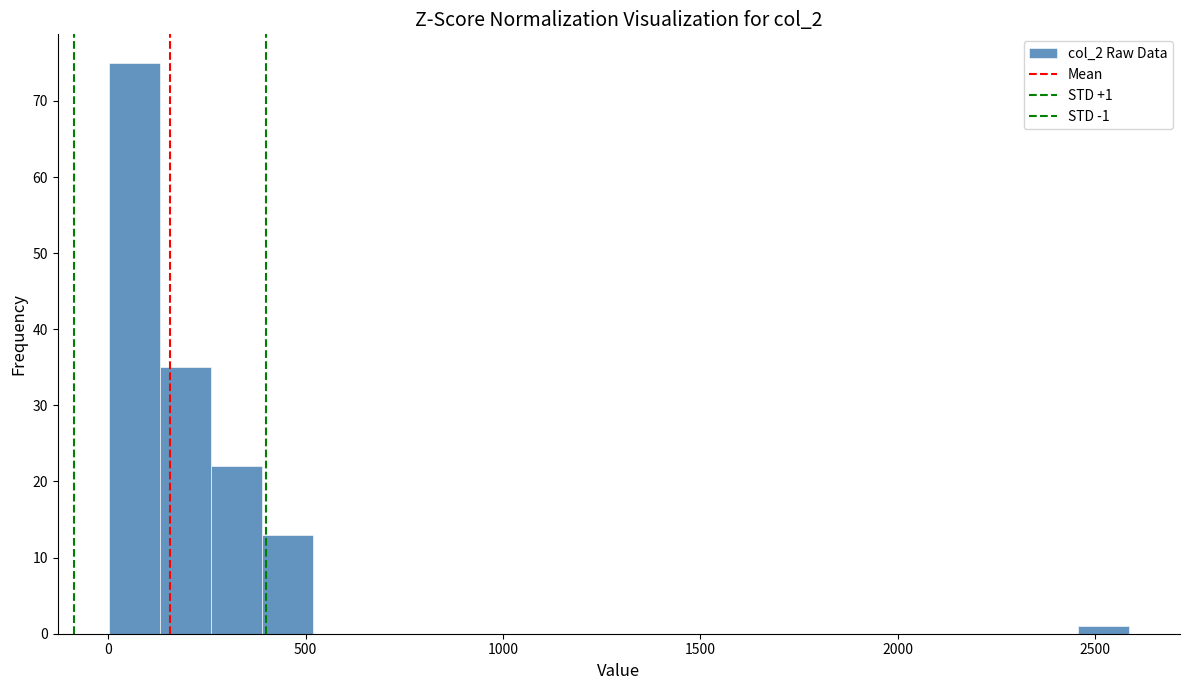

Around what value on the x-axis is the tallest bar? Give the approximate position of its centre, as read against the axis.

50